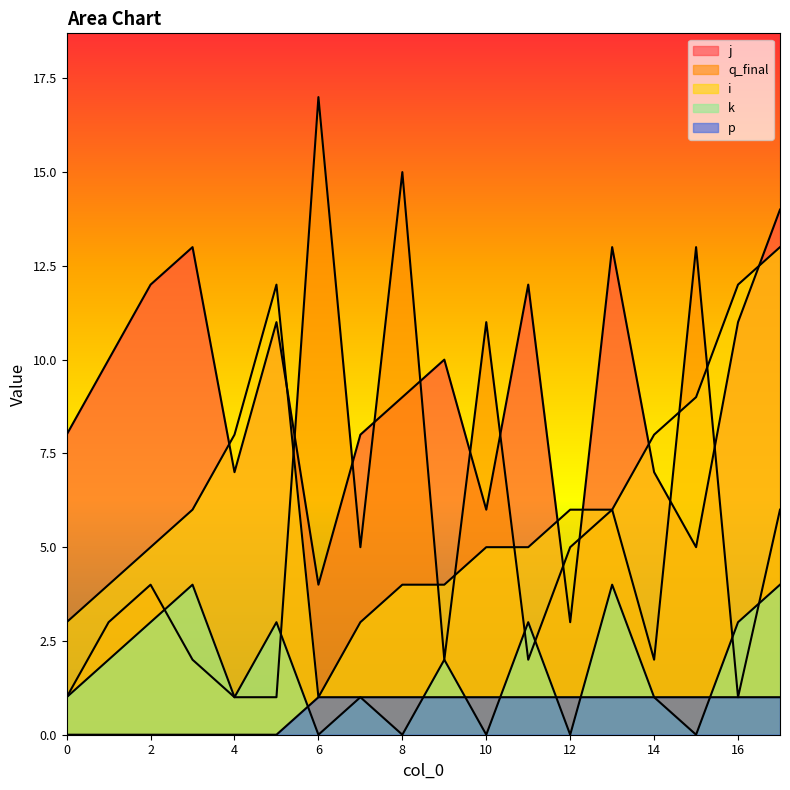

How many categories are shown in the chart?

18